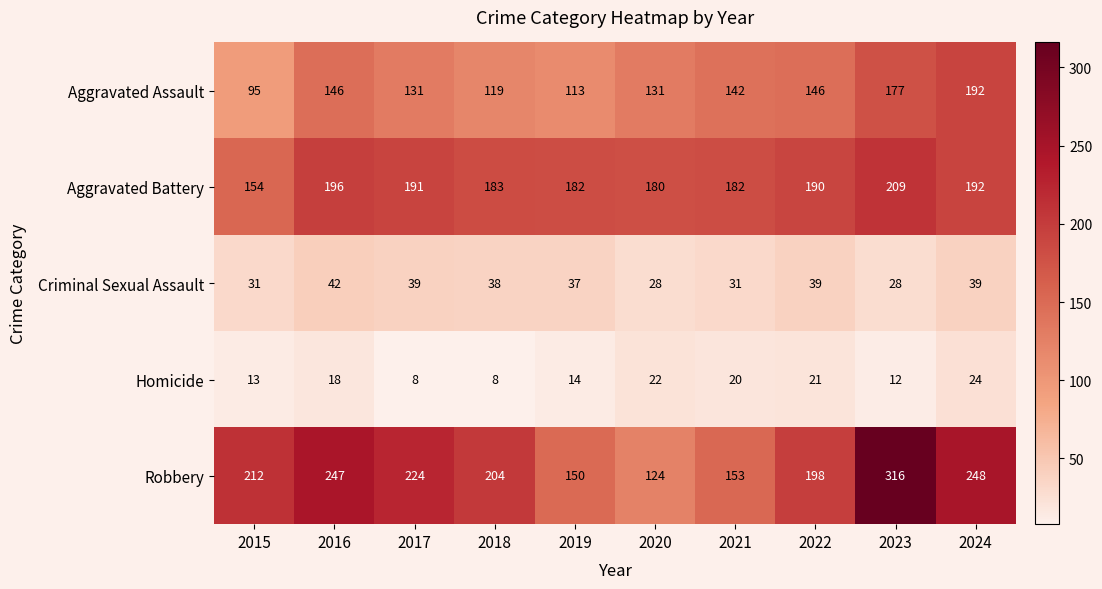

Count the number of categories in the chart.

10